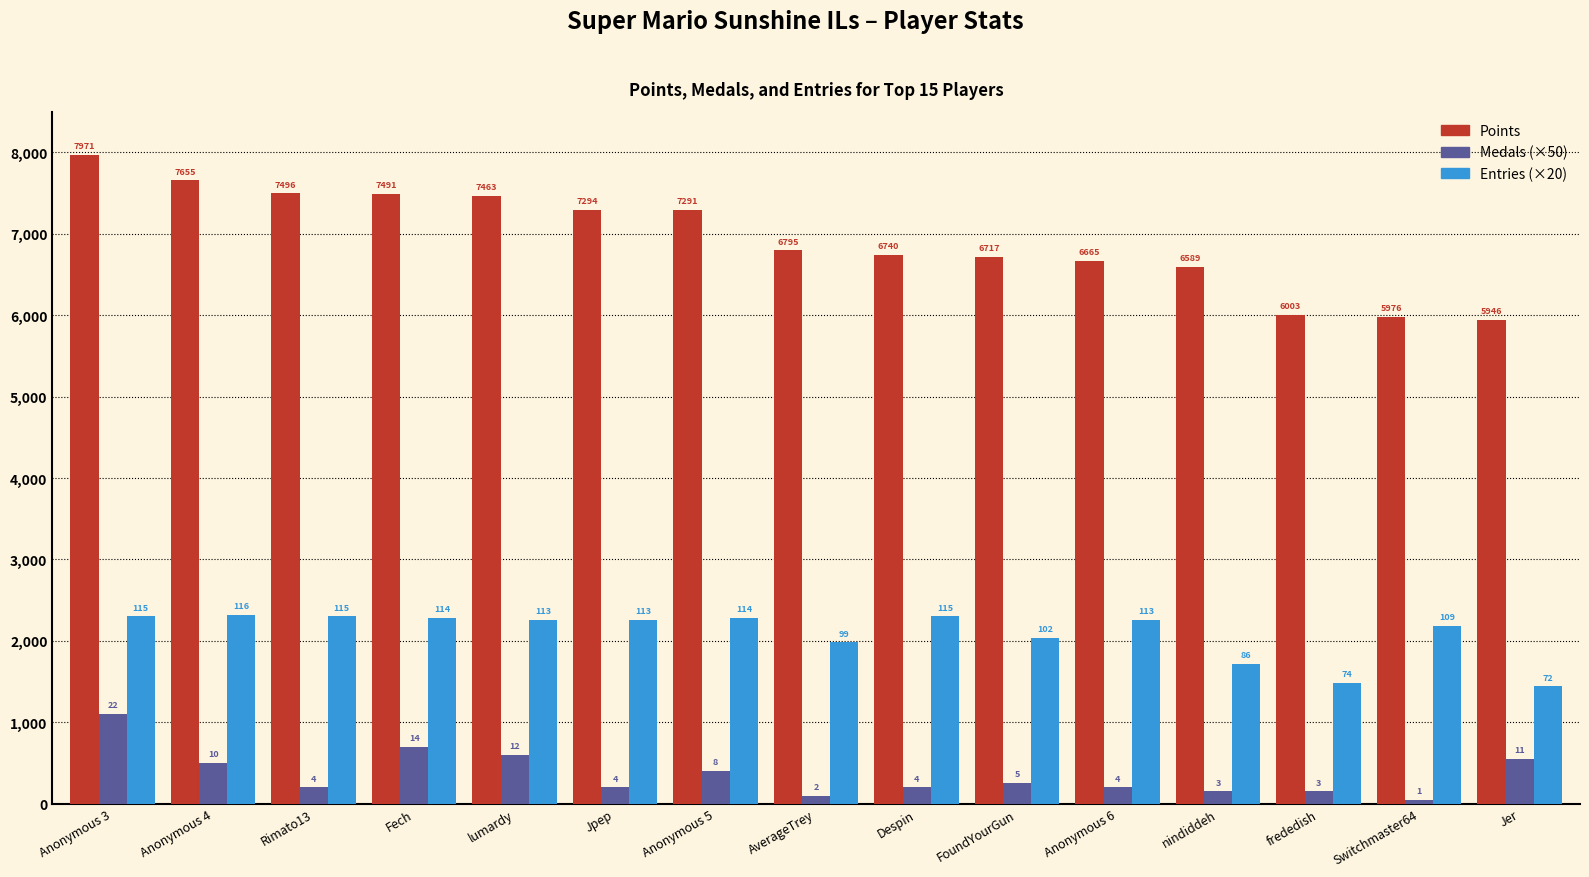

True or false: Medals (×50) has a value of 150 at frededish.

True